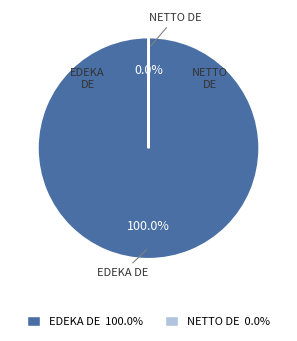

Which slice is the largest?

EDEKA DE 100.0%